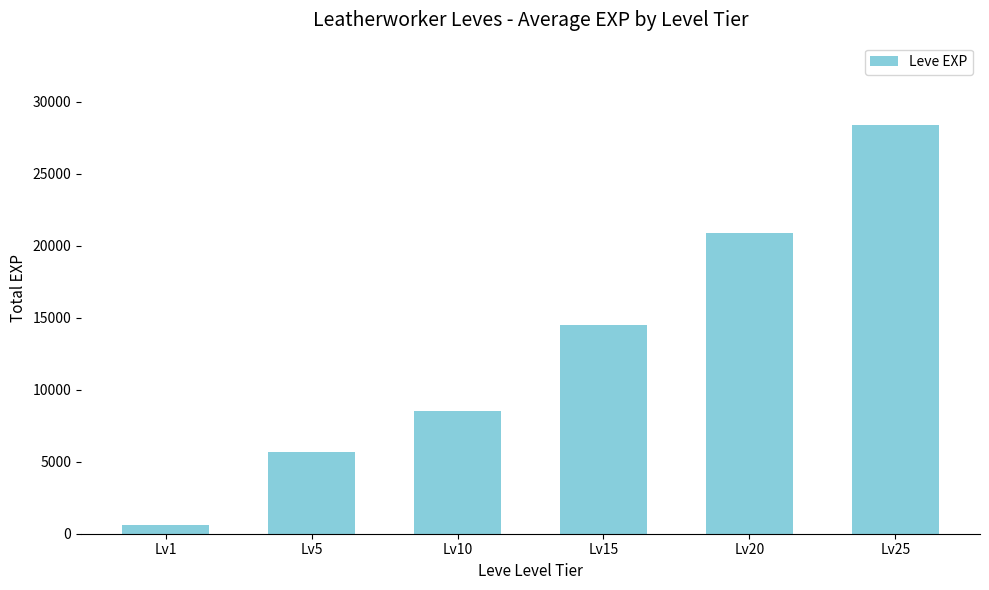

Which has a higher value, Lv15 or Lv10?

Lv15